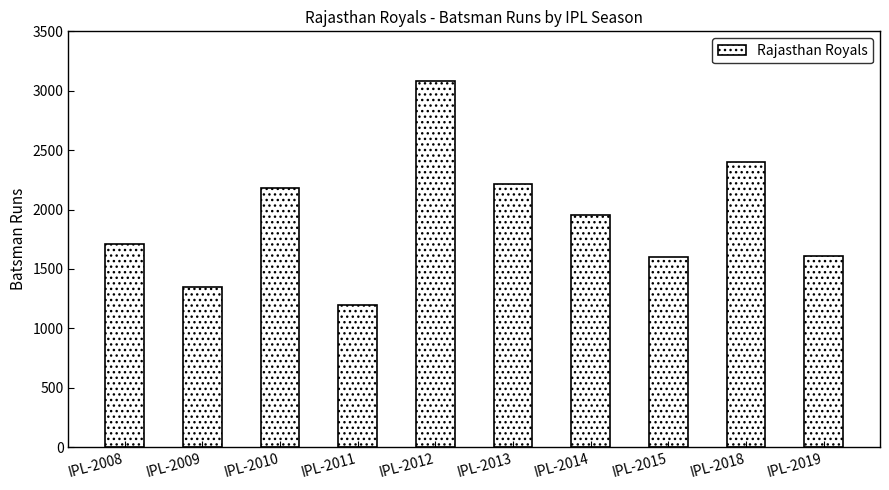

How many categories are shown in the chart?

10